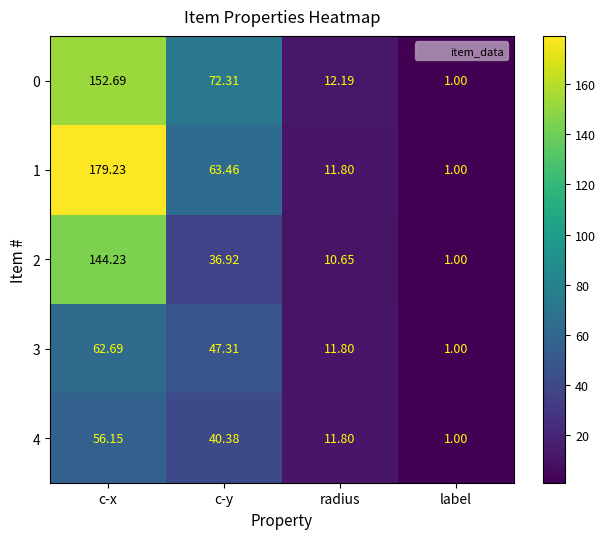

At which category is the sum across all series the highest?

c-x